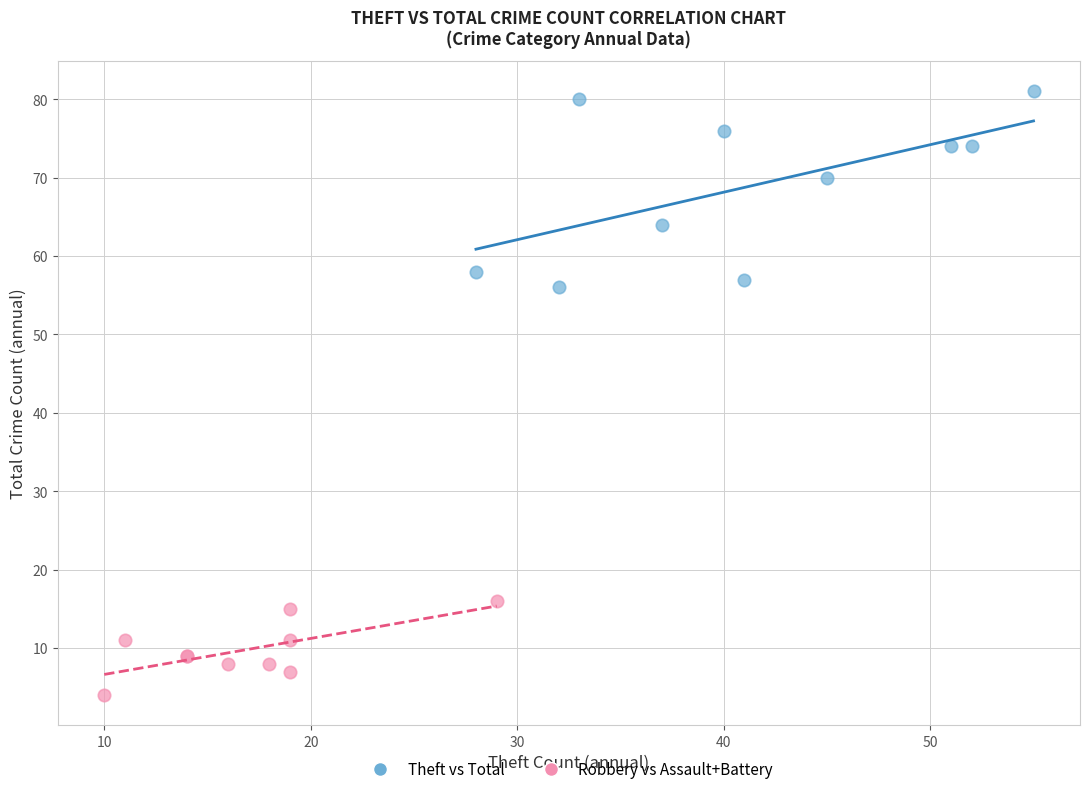

Which series has the largest Y range (max minus min)?

Theft vs Total